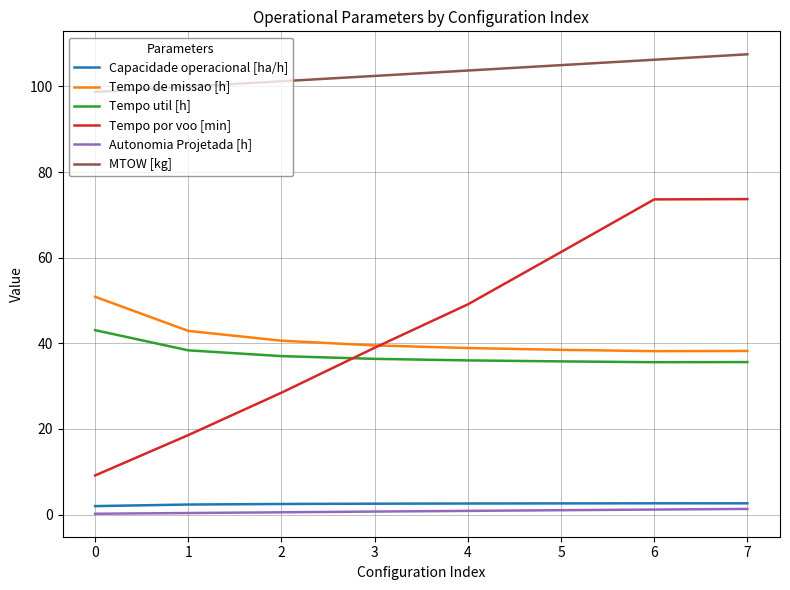

True or false: Tempo por voo [min] has more than 2 interior local peaks.

False